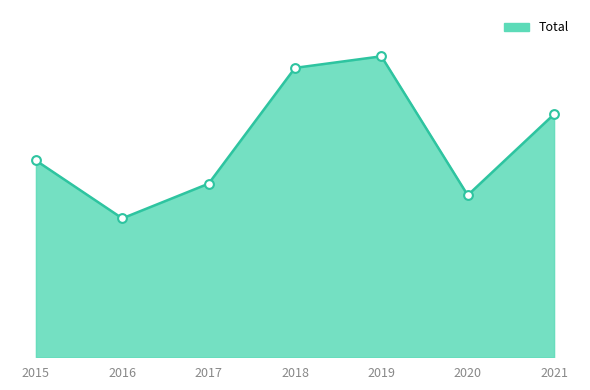

What is the ratio of the value at 2018 to the value at 2016?

2.1